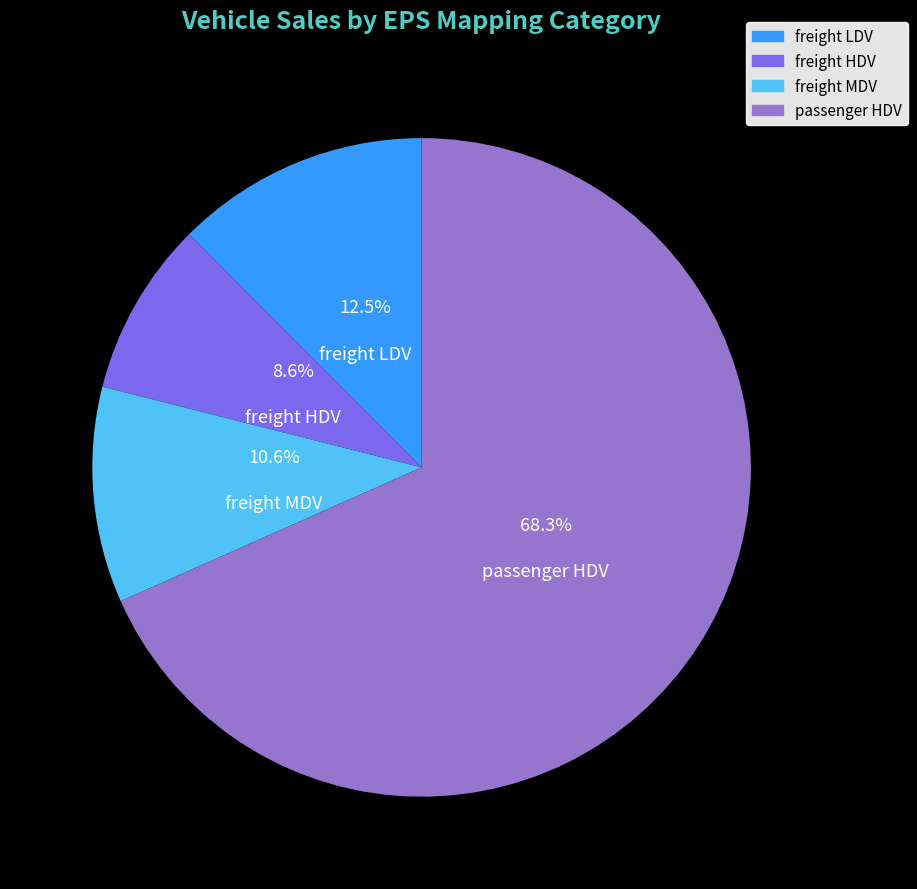

True or false: freight LDV accounts for 20% of the total.

False